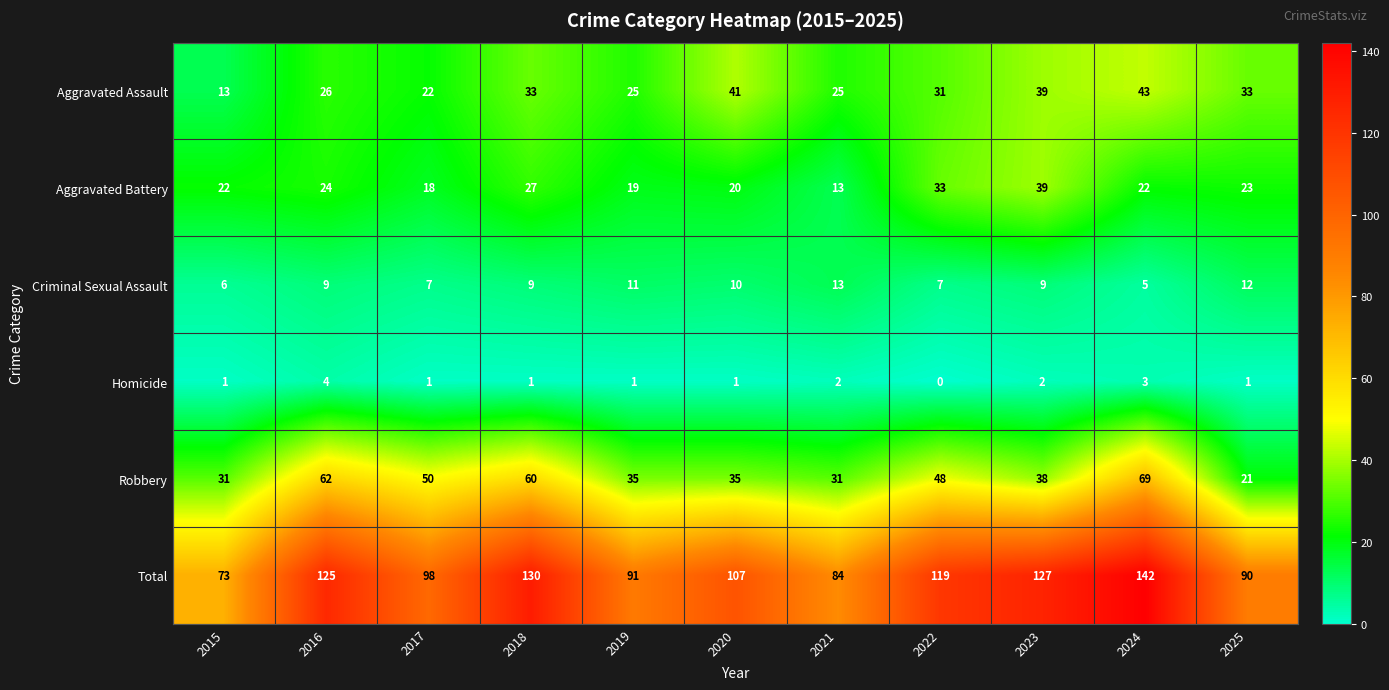

Is it true that Aggravated Battery equals 13 at 2021?

True